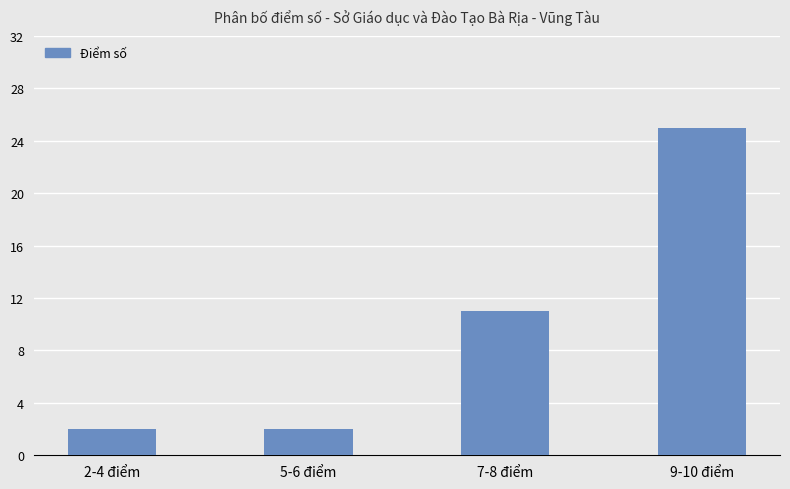

True or false: the data shows 3 at 2-4 điểm.

False